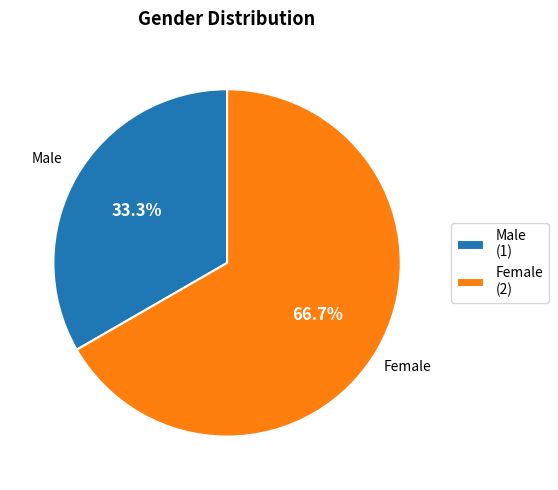

Is there any slice that represents more than half of the pie?

Yes